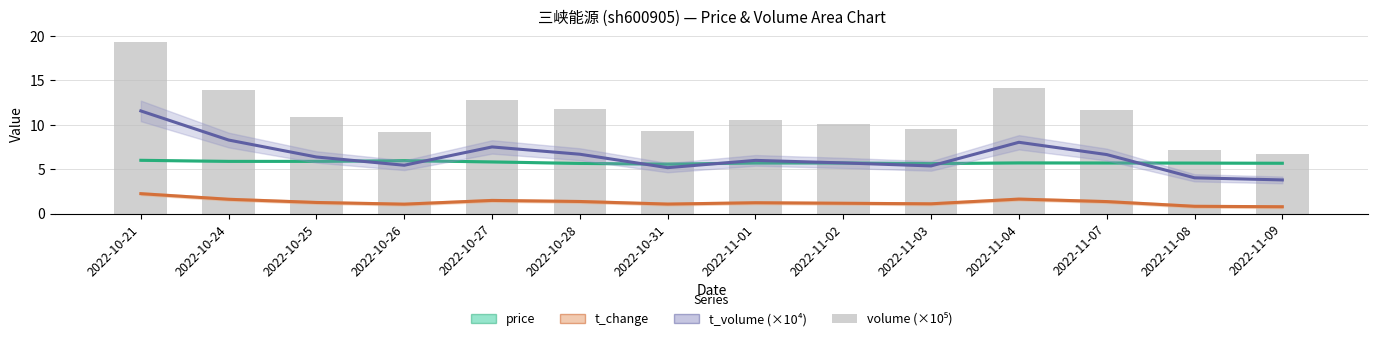

Reading left to right, what are all the values shown in this chart?

price: 2022-10-21=6.0	2022-10-24=5.9	2022-10-25=5.9	2022-10-26=6.0	2022-10-27=5.8	2022-10-28=5.7	2022-10-31=5.6	2022-11-01=5.7	2022-11-02=5.7	2022-11-03=5.6	2022-11-04=5.7	2022-11-07=5.7	2022-11-08=5.7	2022-11-09=5.7
t_change: 2022-10-21=2.2	2022-10-24=1.6	2022-10-25=1.3	2022-10-26=1.1	2022-10-27=1.5	2022-10-28=1.4	2022-10-31=1.1	2022-11-01=1.2	2022-11-02=1.2	2022-11-03=1.1	2022-11-04=1.6	2022-11-07=1.4	2022-11-08=0.8	2022-11-09=0.8
t_volume (×10⁴): 2022-10-21=11.5	2022-10-24=8.3	2022-10-25=6.4	2022-10-26=5.4	2022-10-27=7.5	2022-10-28=6.7	2022-10-31=5.2	2022-11-01=6.0	2022-11-02=5.7	2022-11-03=5.4	2022-11-04=8.0	2022-11-07=6.6	2022-11-08=4.0	2022-11-09=3.8
volume (×10⁵): 2022-10-21=19.3	2022-10-24=13.9	2022-10-25=10.8	2022-10-26=9.2	2022-10-27=12.8	2022-10-28=11.7	2022-10-31=9.2	2022-11-01=10.6	2022-11-02=10.0	2022-11-03=9.5	2022-11-04=14.1	2022-11-07=11.7	2022-11-08=7.1	2022-11-09=6.7